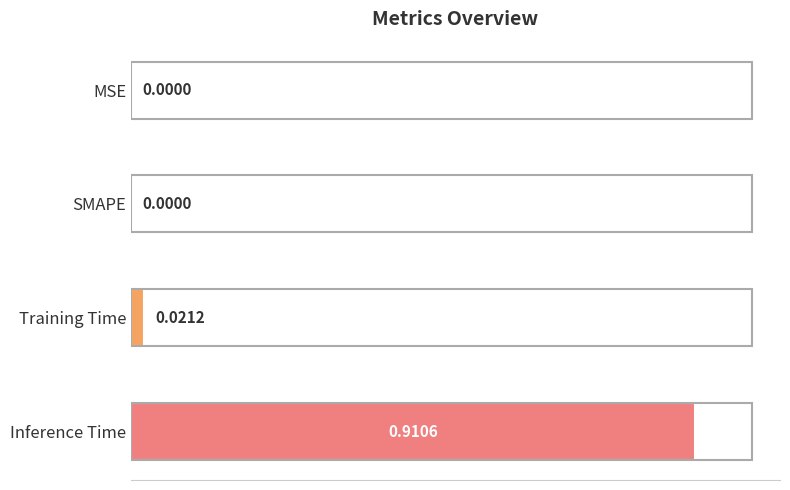

The chart shows a value of 1.5 at Inference Time. True or false?

False